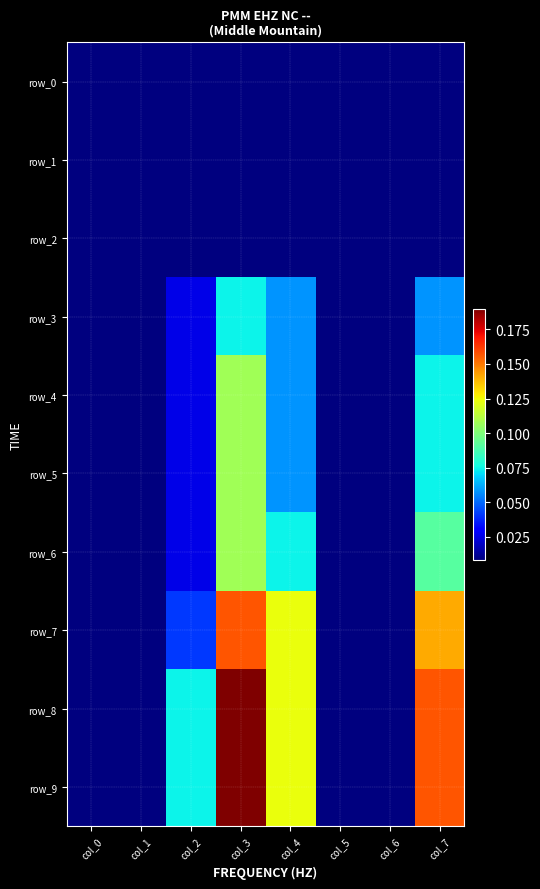

How many series are shown in this chart?

10